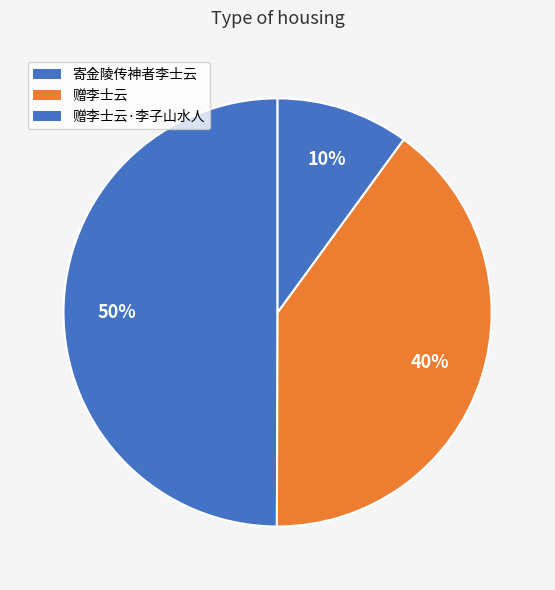

Count the number of slices in the pie.

3